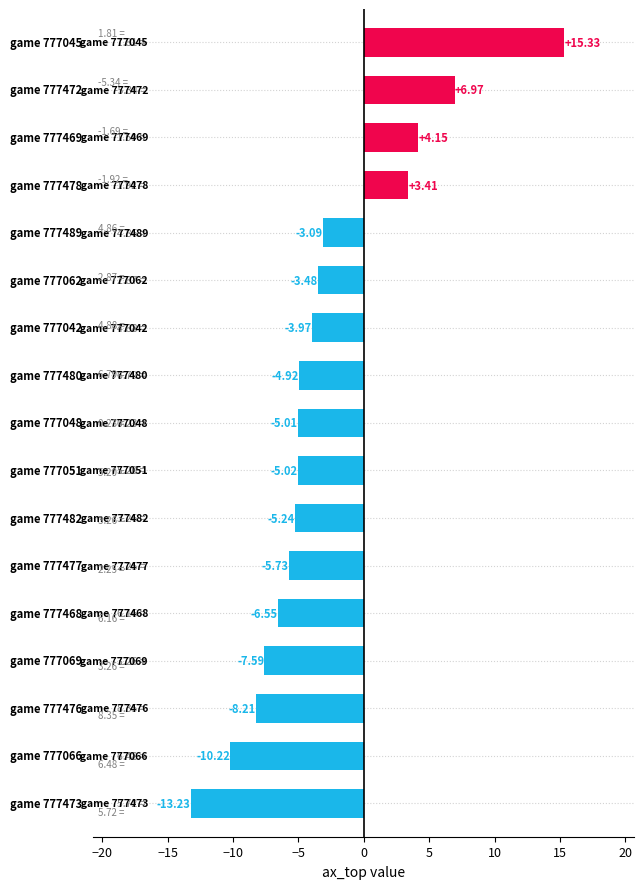

What is the average value?

-3.1